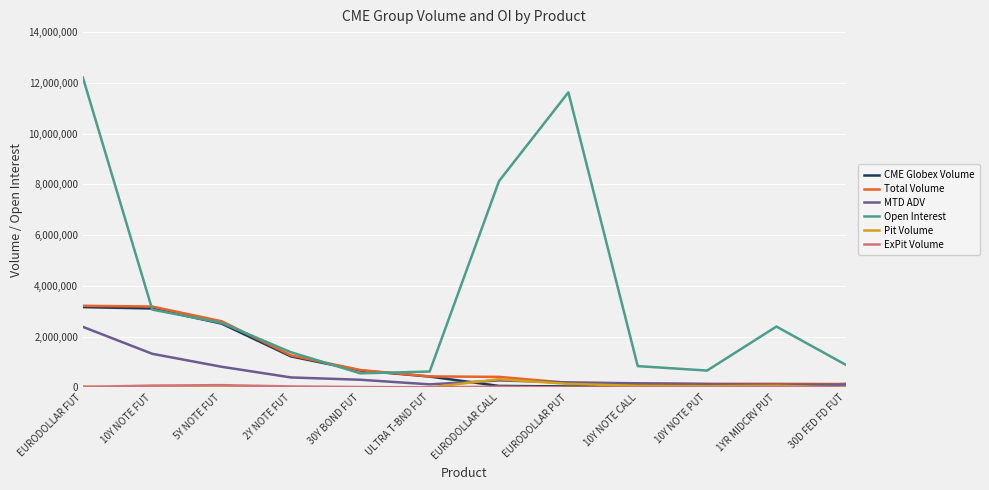

What is the difference between the maximum and minimum values in the CME Globex Volume series?

3125879